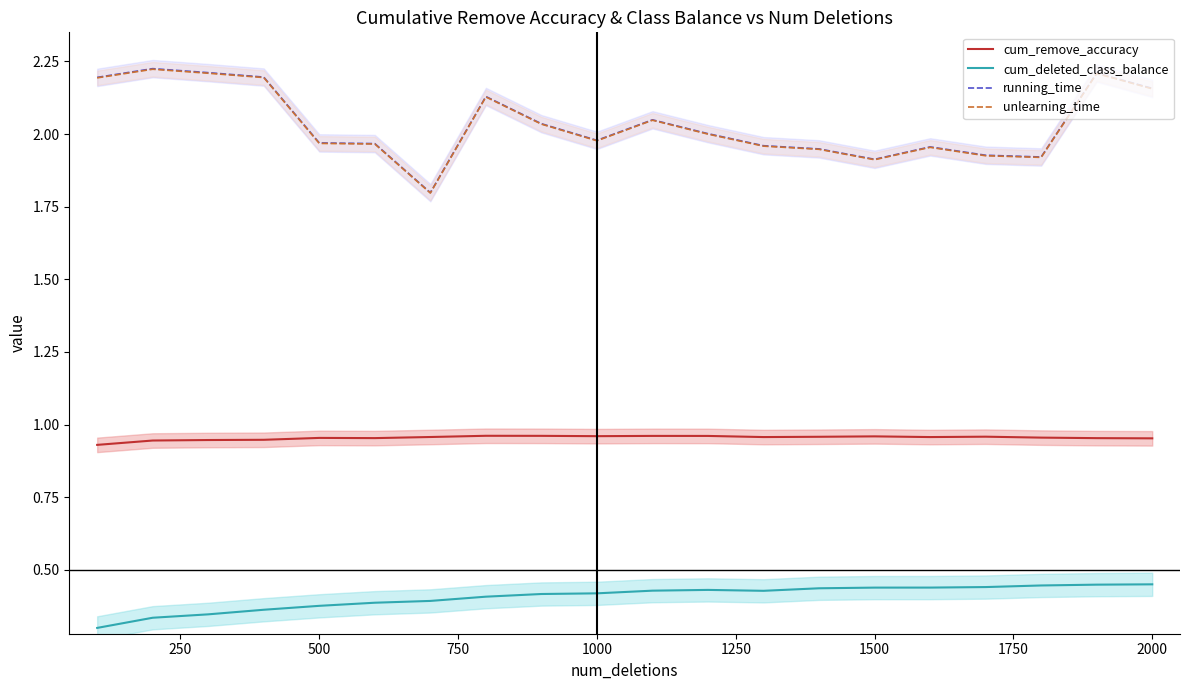

Reading left to right, what are all the values shown in this chart?

cum_remove_accuracy: 0.9	0.9	0.9	0.9	1.0	1.0	1.0	1.0	1.0	1.0	1.0	1.0	1.0	1.0	1.0	1.0	1.0	1.0	1.0	1.0
cum_deleted_class_balance: 0.3	0.3	0.3	0.4	0.4	0.4	0.4	0.4	0.4	0.4	0.4	0.4	0.4	0.4	0.4	0.4	0.4	0.4	0.4	0.5
running_time: 2.2	2.2	2.2	2.2	2.0	2.0	1.8	2.1	2.0	2.0	2.0	2.0	2.0	1.9	1.9	2.0	1.9	1.9	2.2	2.2
unlearning_time: 2.2	2.2	2.2	2.2	2.0	2.0	1.8	2.1	2.0	2.0	2.0	2.0	2.0	1.9	1.9	2.0	1.9	1.9	2.2	2.2